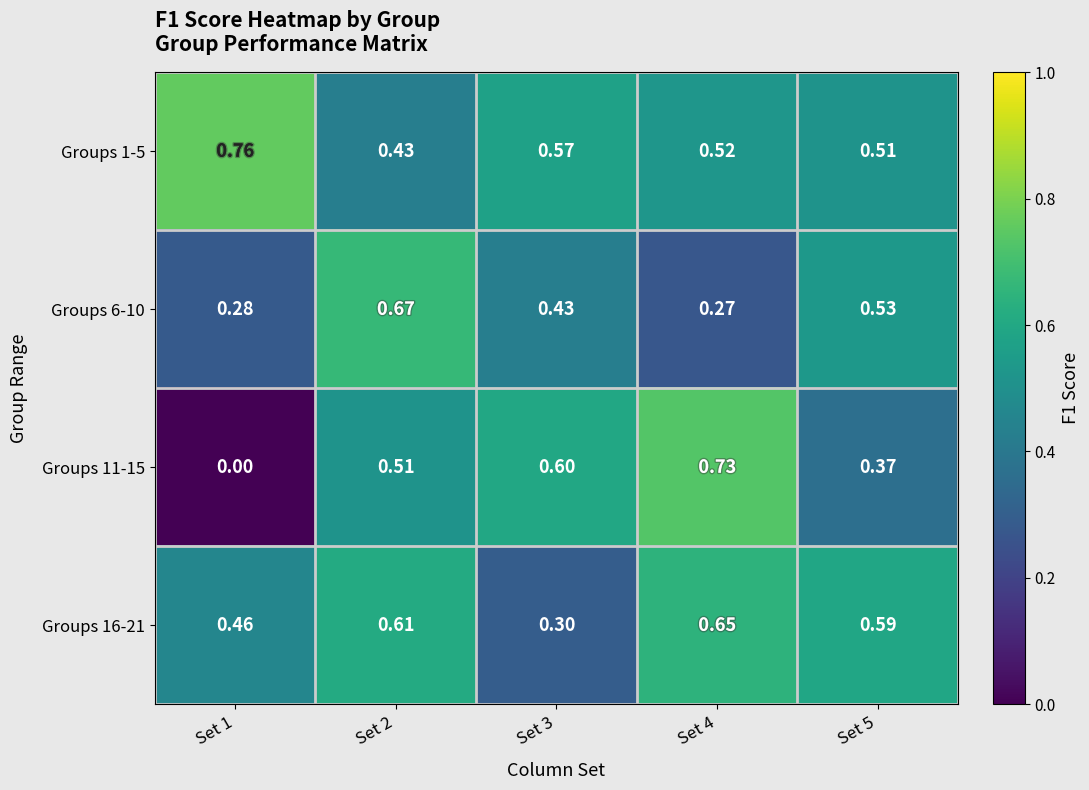

Is the value of Groups 1-5 at Set 3 greater than the value of Groups 16-21 at Set 4?

No